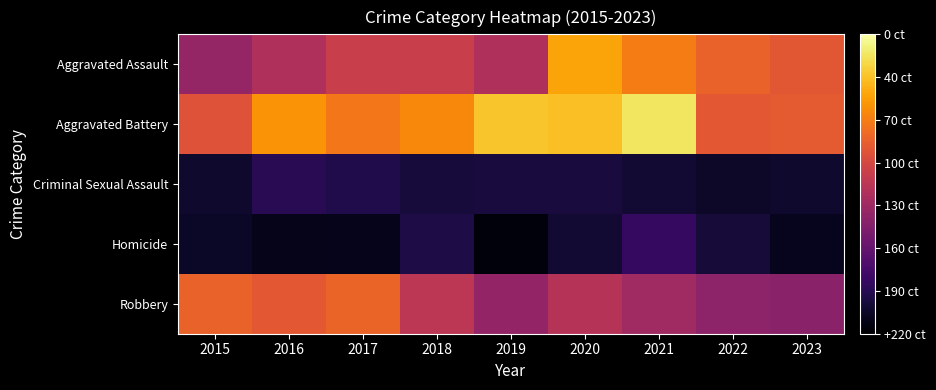

Which series has the largest range (max minus min)?

Aggravated Assault